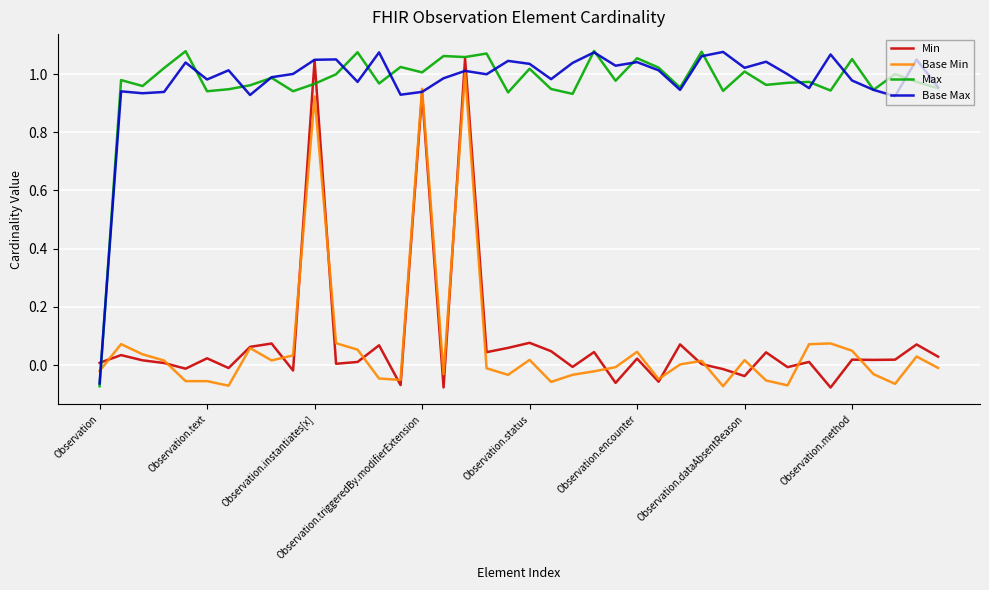

How many lines are shown in the chart?

4